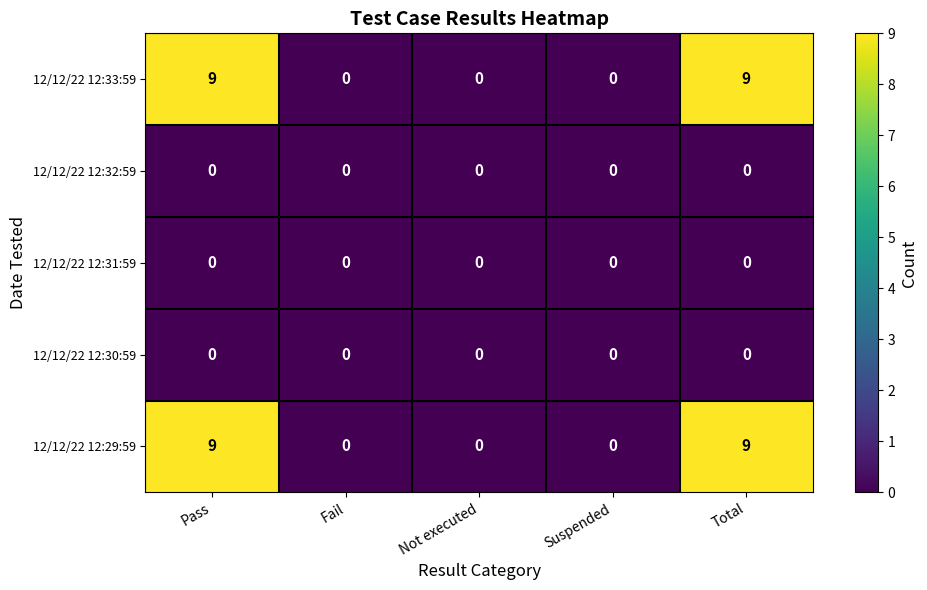

What is the maximum value shown in the chart?

9